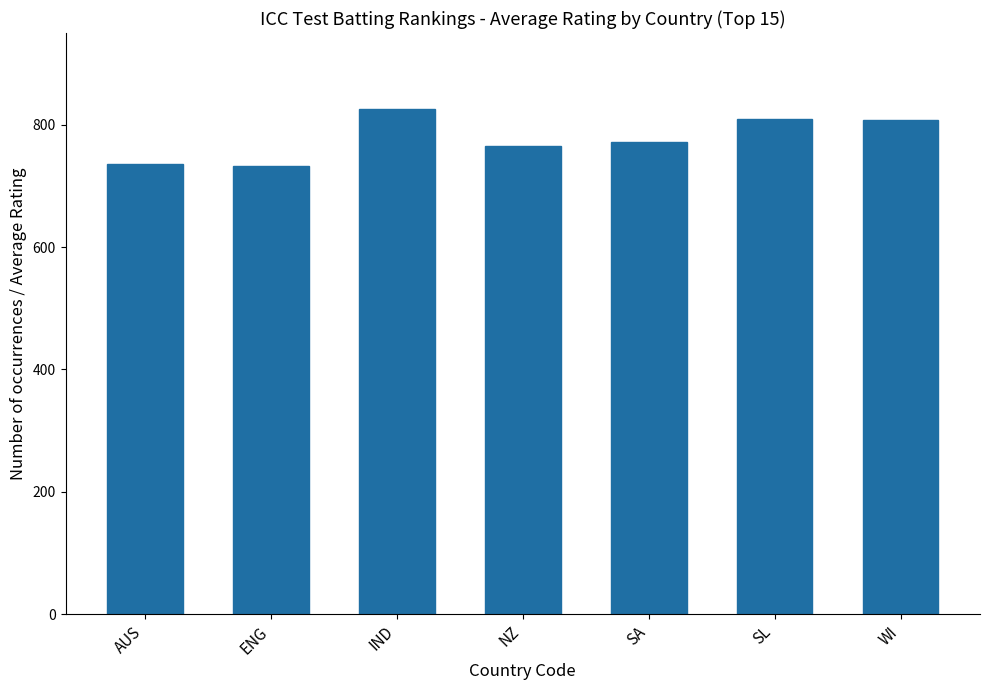

What is the difference between the maximum and second lowest values?

90